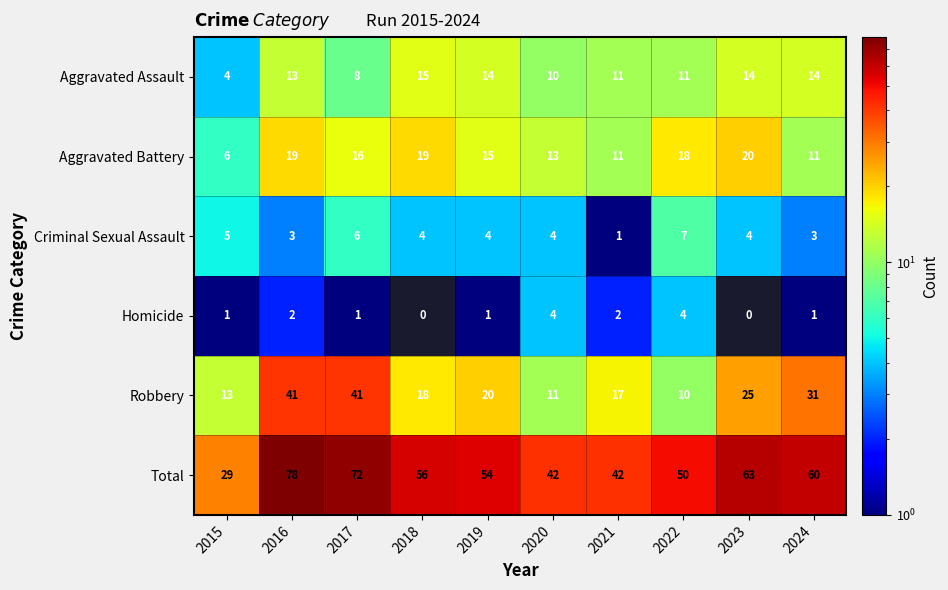

At 2015, list the series in order from smallest to largest.

Homicide, Aggravated Assault, Criminal Sexual Assault, Aggravated Battery, Robbery, Total